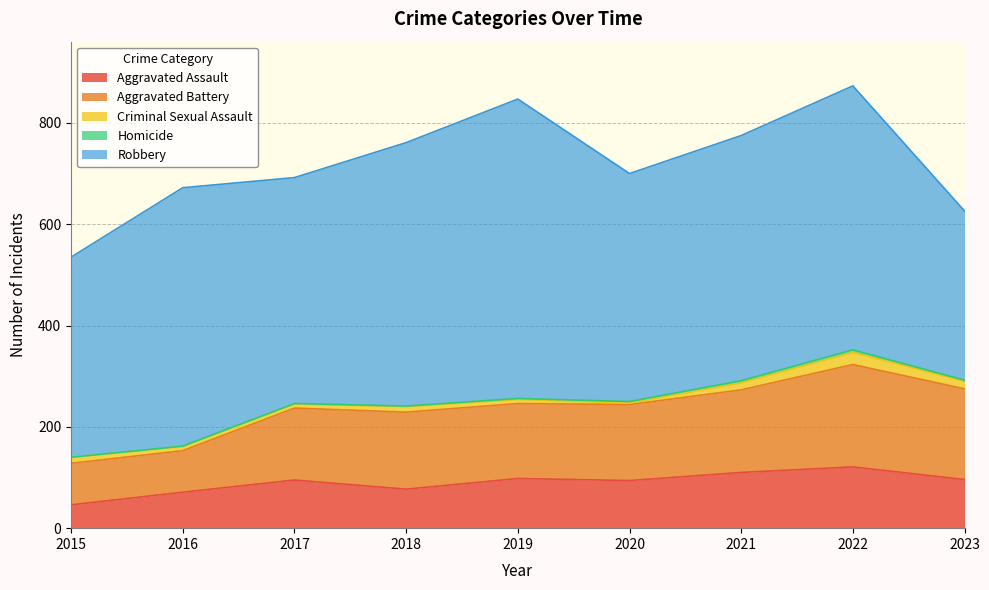

Reading right to left, list all the values displayed in this chart.

Aggravated Assault: 96	121	110	94	98	77	95	71	46
Aggravated Battery: 179	202	163	150	148	152	142	82	82
Criminal Sexual Assault: 15	24	14	3	8	11	8	8	12
Homicide: 2	5	4	3	2	1	1	1	0
Robbery: 334	521	484	450	591	520	446	510	395